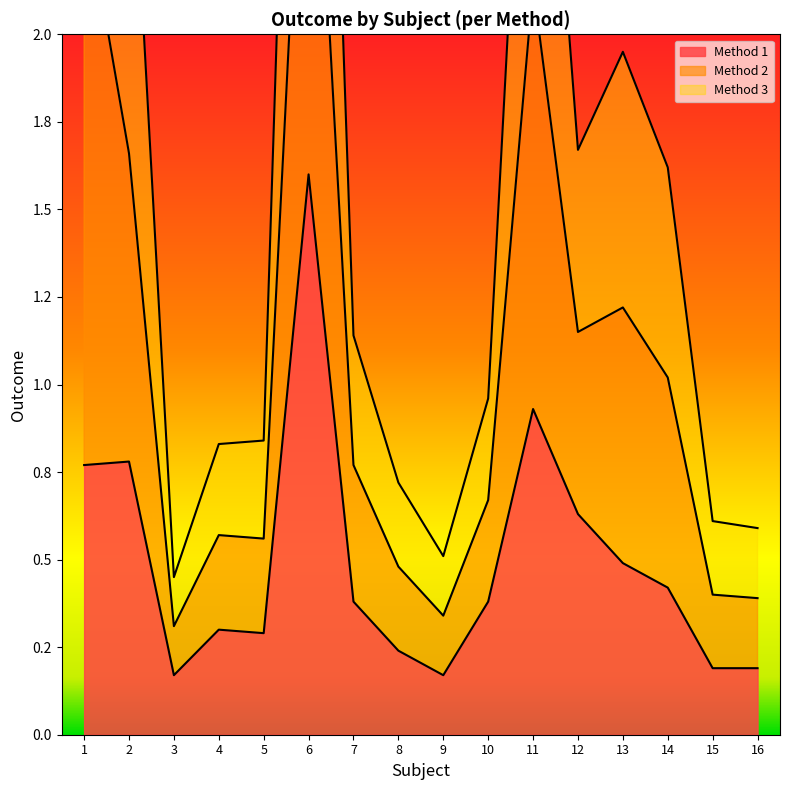

Where is Method 1 nearest to the value 0?

3